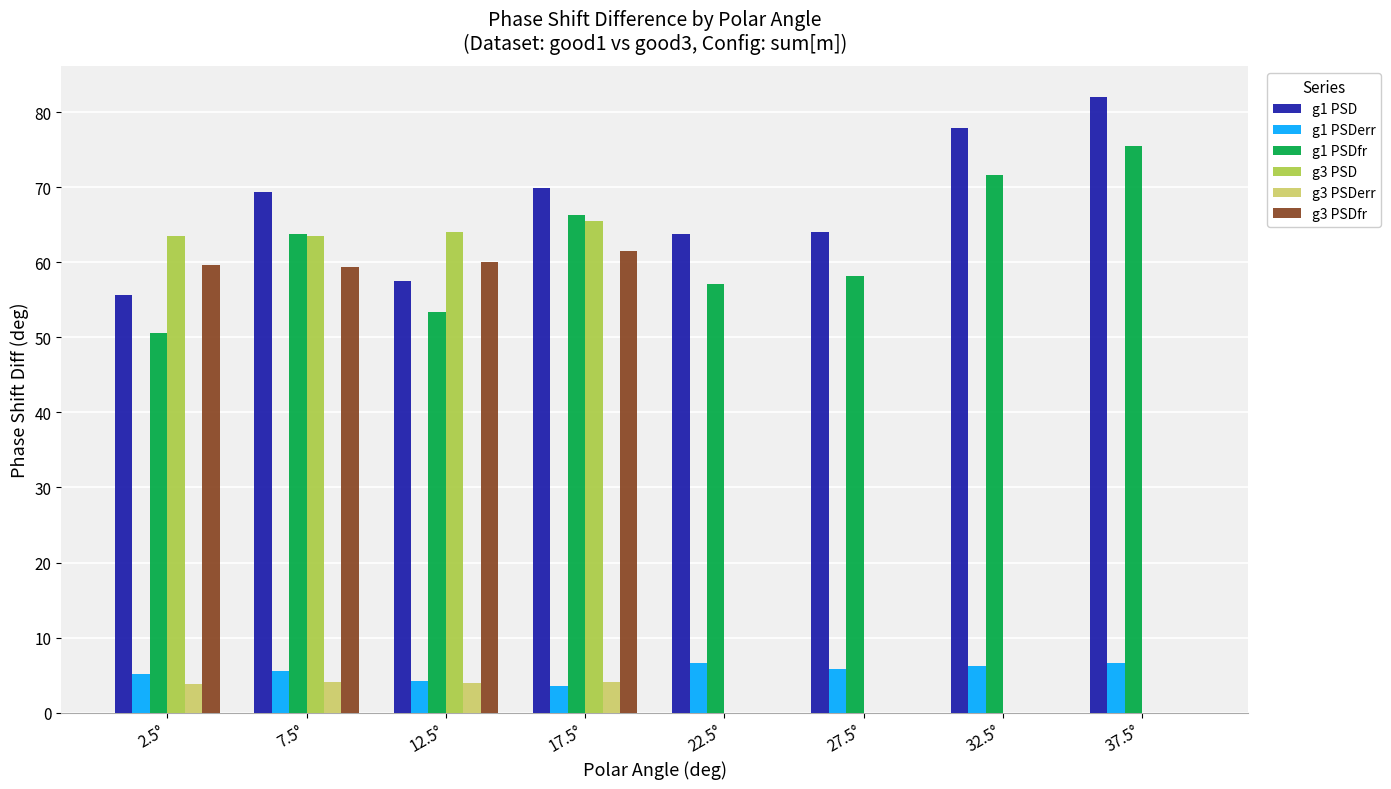

The value of g3 PSD at 17.5° is 65.6. True or false?

True